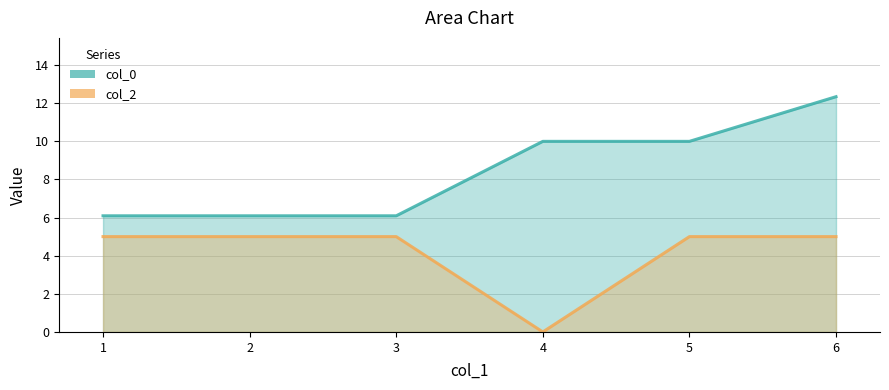

What is the highest value of the col_2 series?

5.0